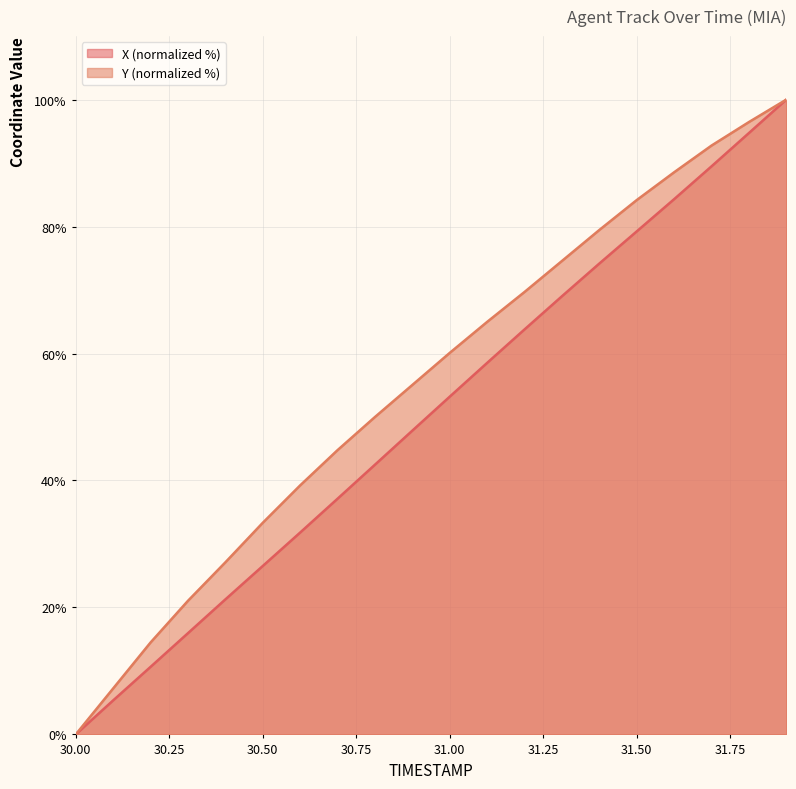

What position from the left is 30.6?

7